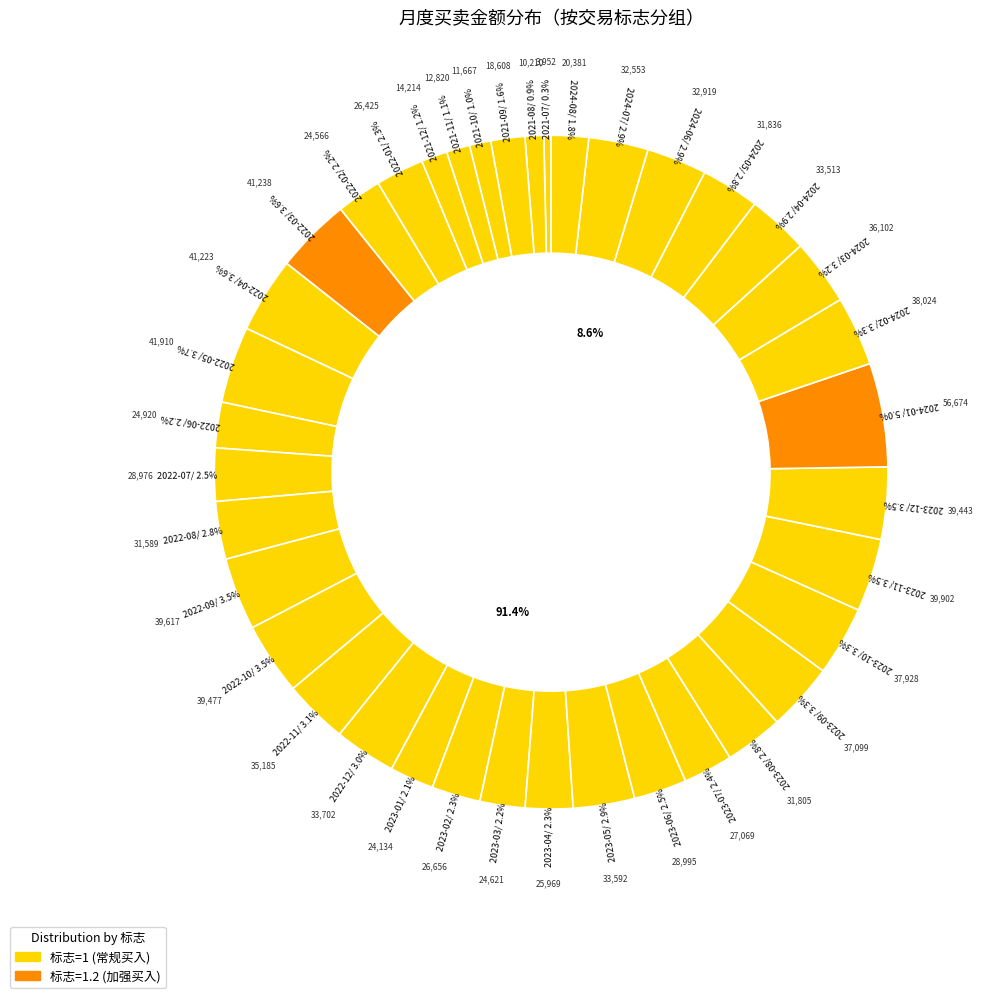

Combined, do 2022-05 and 2024-01 account for over 50%?

No